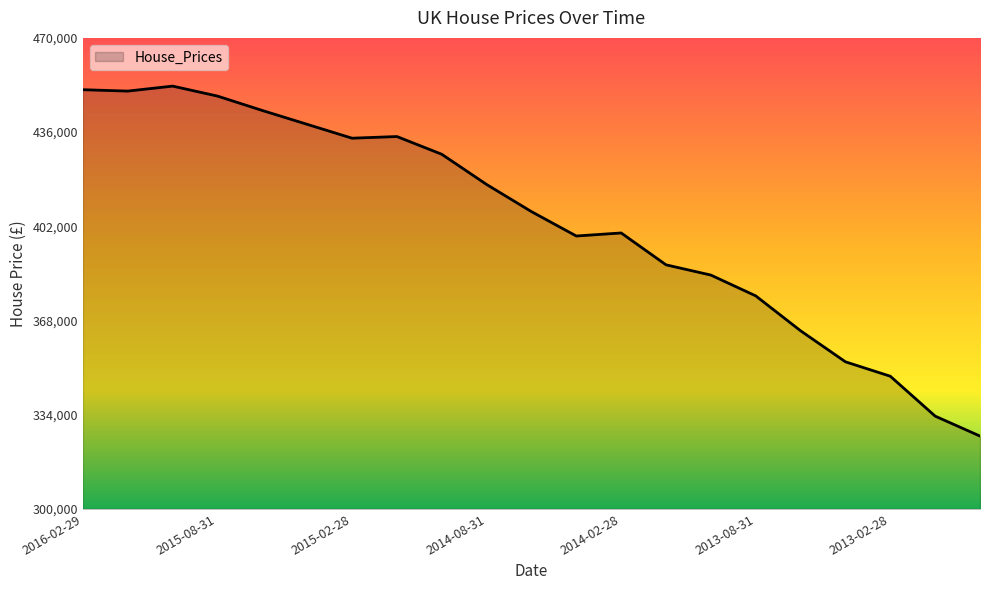

What is the difference between the maximum and minimum values?

126300